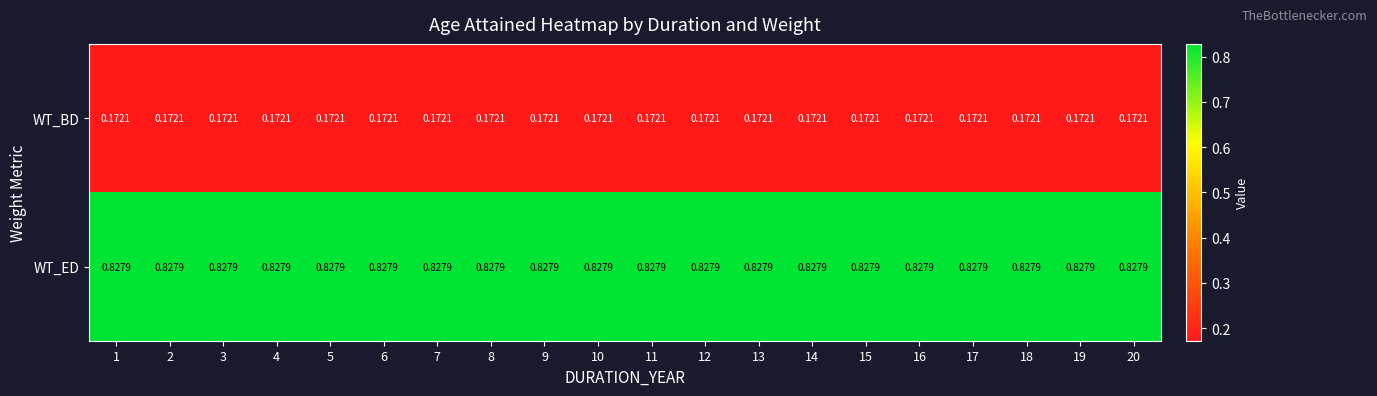

At 9, list the series in order from smallest to largest.

WT_BD, WT_ED